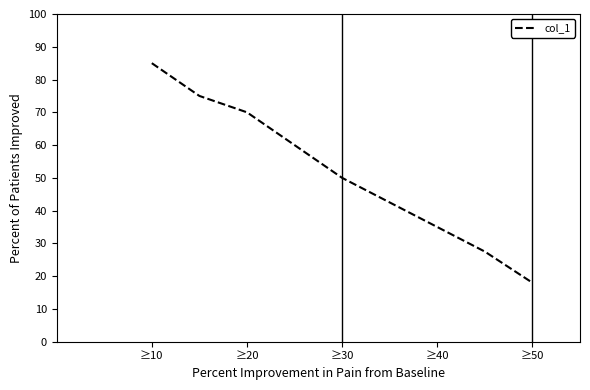

What is the minimum value shown in the chart?

18.0